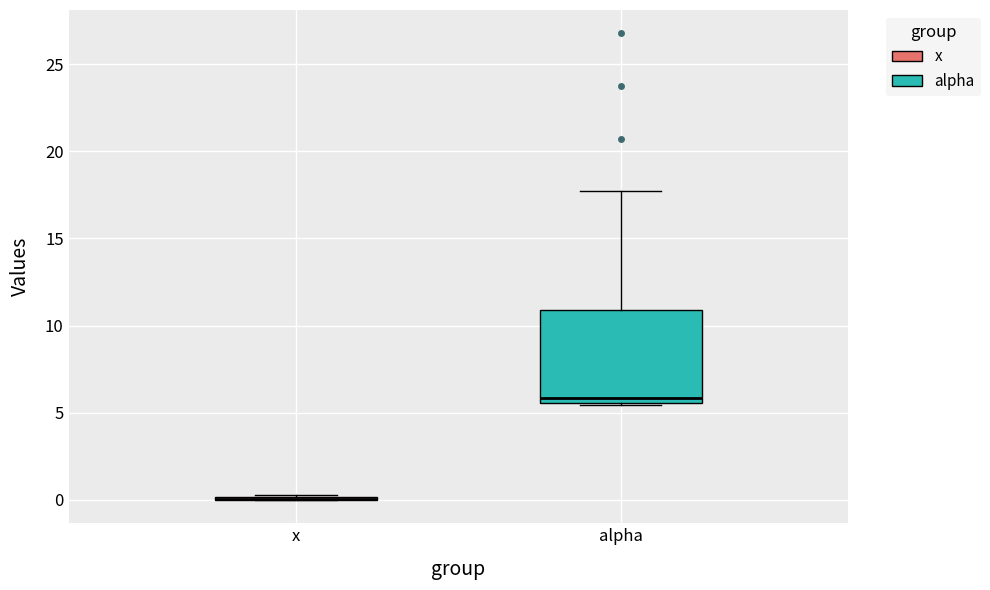

Reading left to right, transcribe this box plot: for each box, give where its median line is, the range the box spans, and where its two whiskers end, as read against the y-axis. The values are not printed on the chart, so give them approximately, as read against the axis.

x: box collapsed to a line at 0.0, whiskers 0.0 to 0.5
alpha: median 6.0, box 5.5 to 11.0, whiskers 5.5 to 17.5